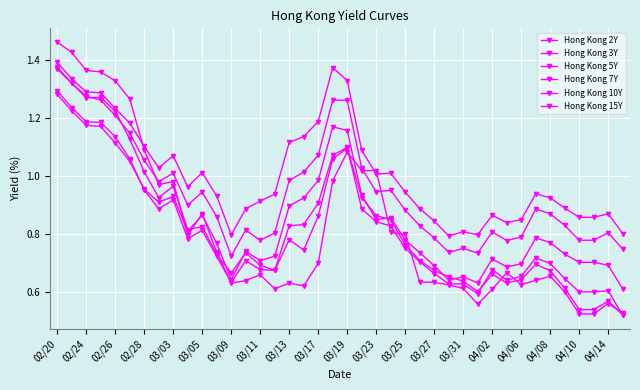

How many lines are shown in the chart?

6